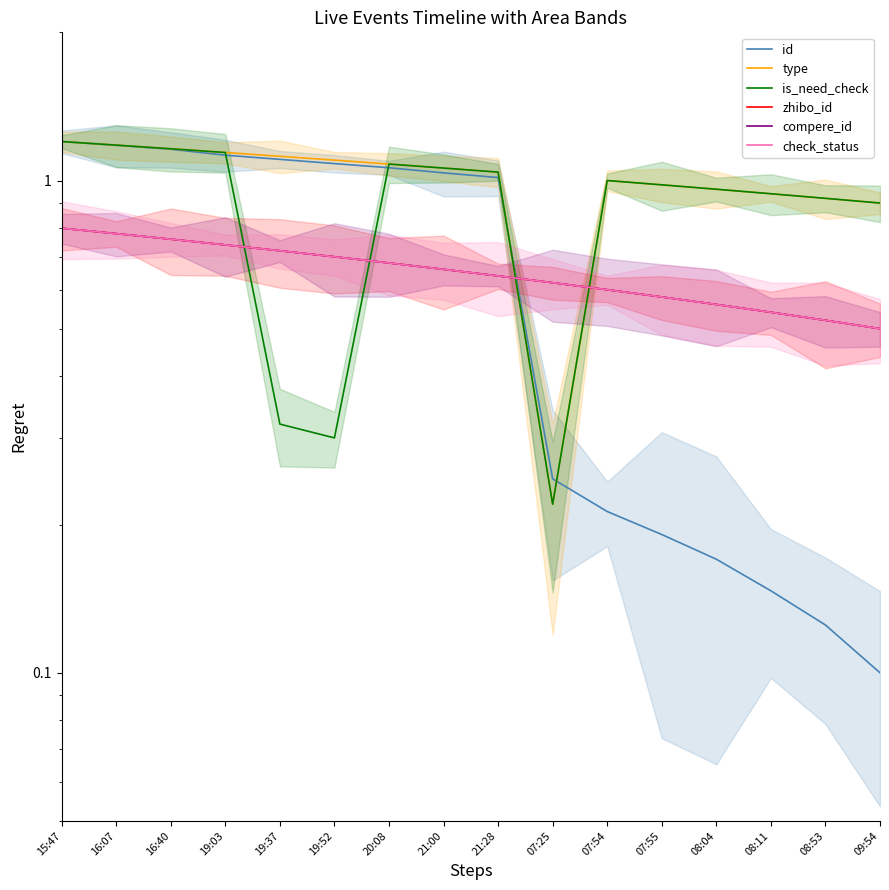

What is the sum of all zhibo_id values?

10.4